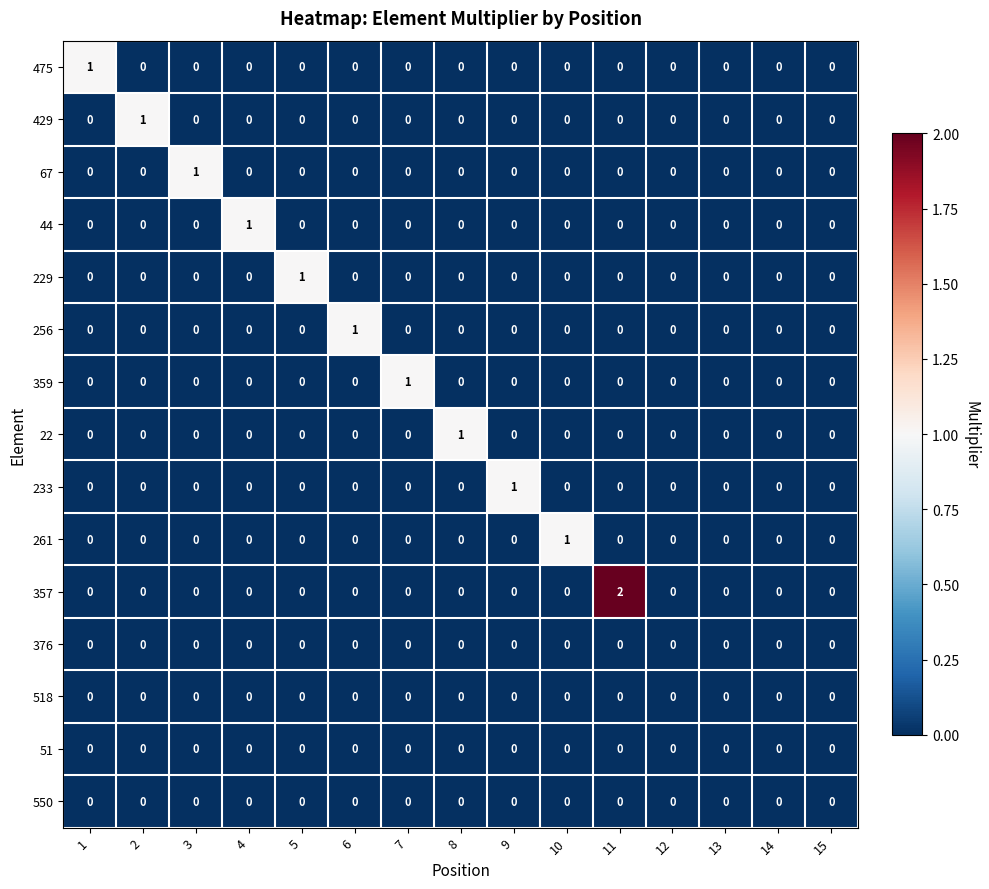

Count the 429 values in the range 0 to 1.

15